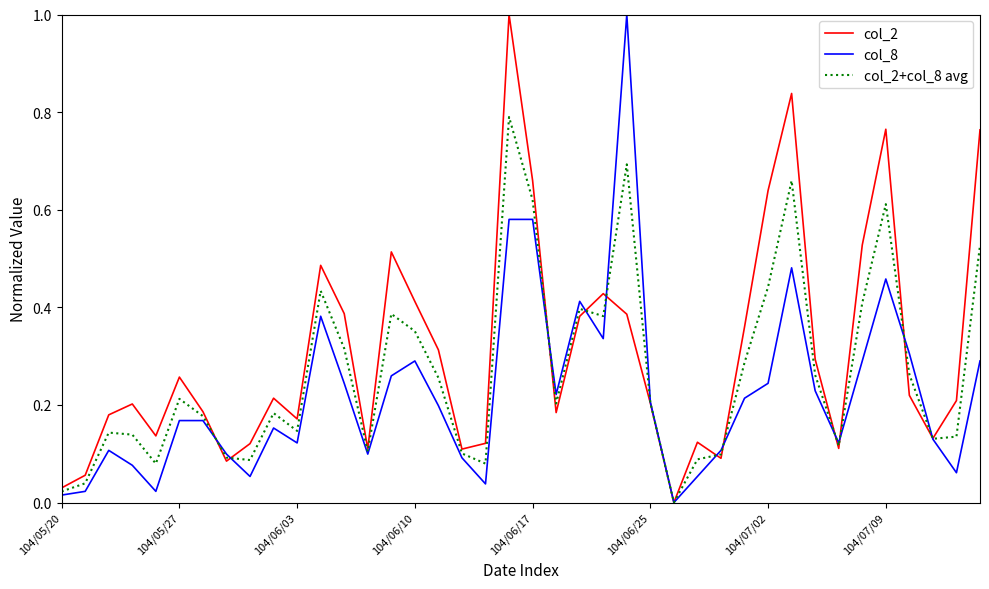

Rank the series by their average value, from highest to lowest.

col_2, col_2+col_8 avg, col_8